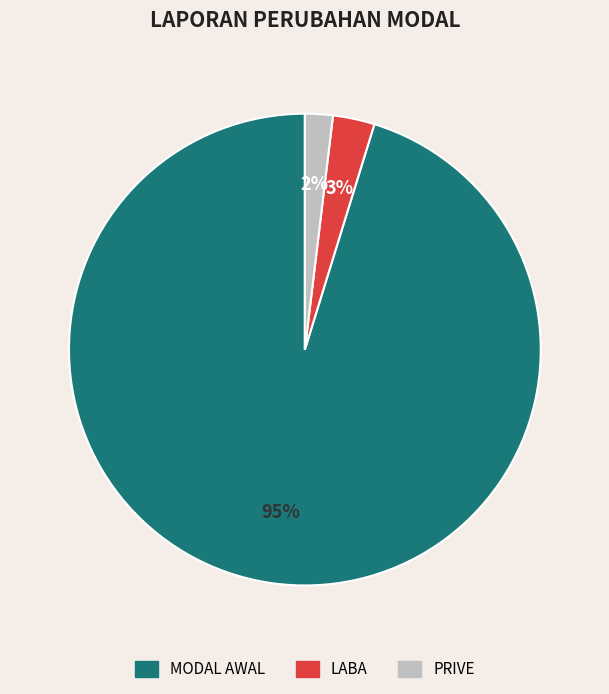

Is it true that PRIVE is 2% of the pie?

True